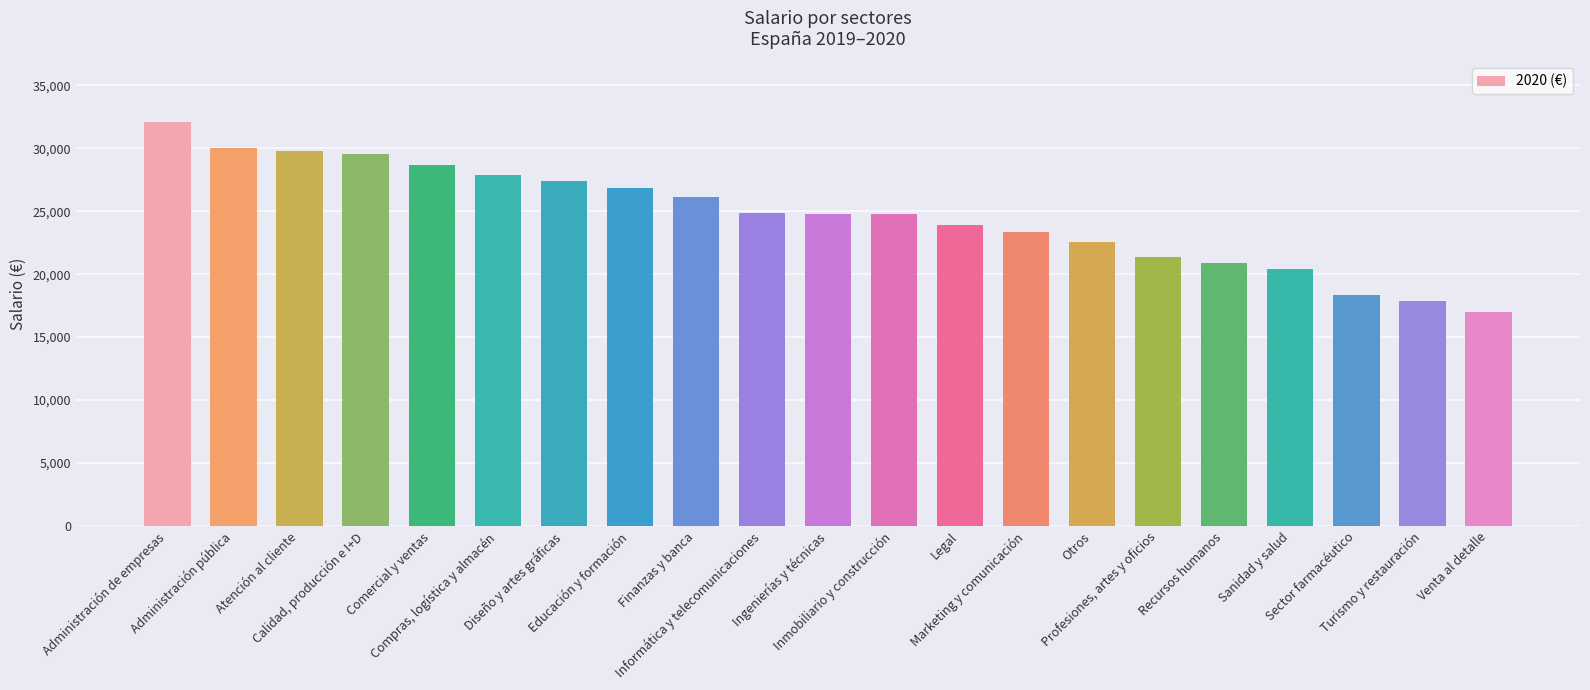

Count the number of categories in the chart.

21